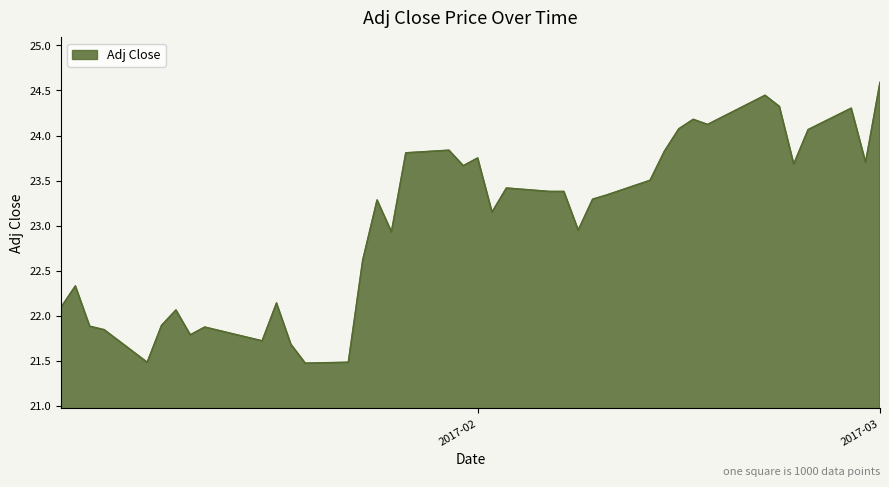

What is the smallest value displayed?

21.5